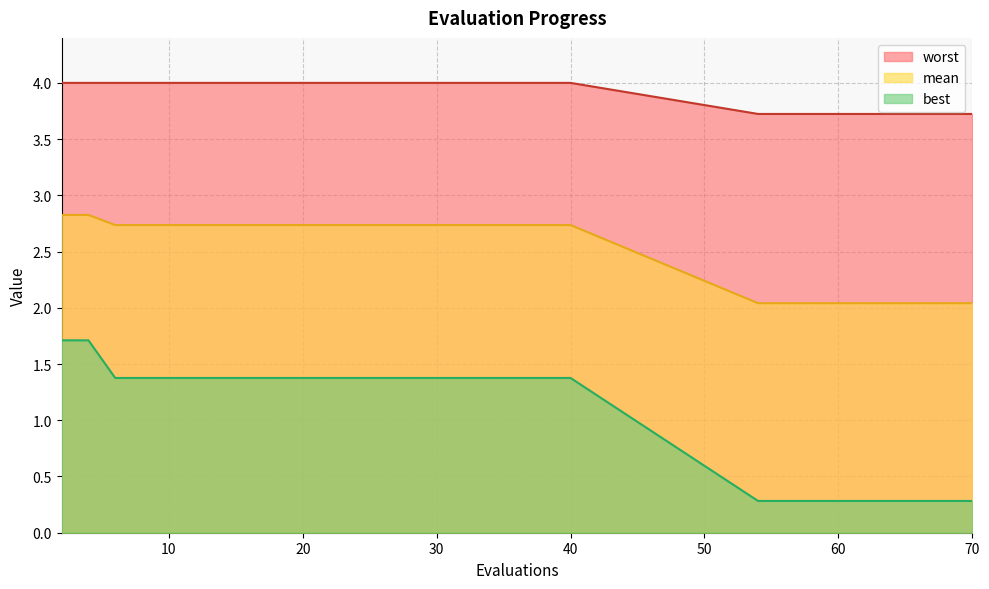

Which series has the widest spread of values?

best